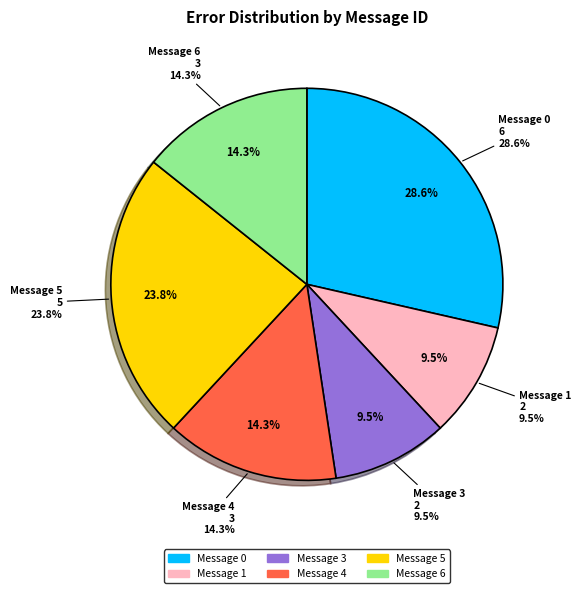

True or false: 3 accounts for 1% of the total.

False